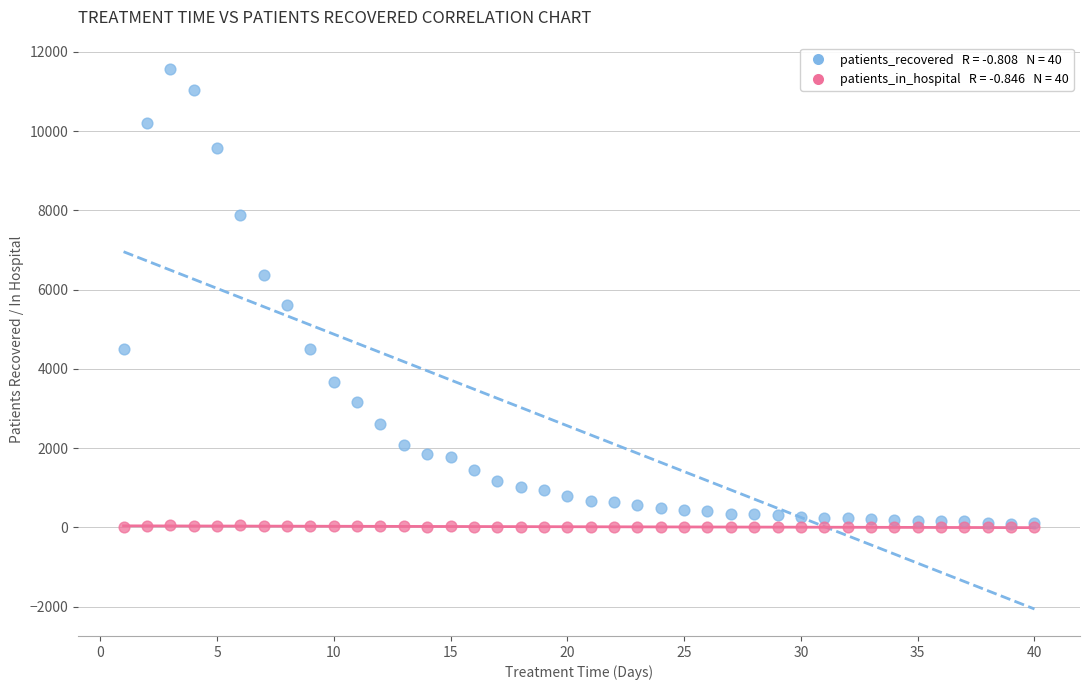

Across all series, what Y value is closest to 5778?

5607